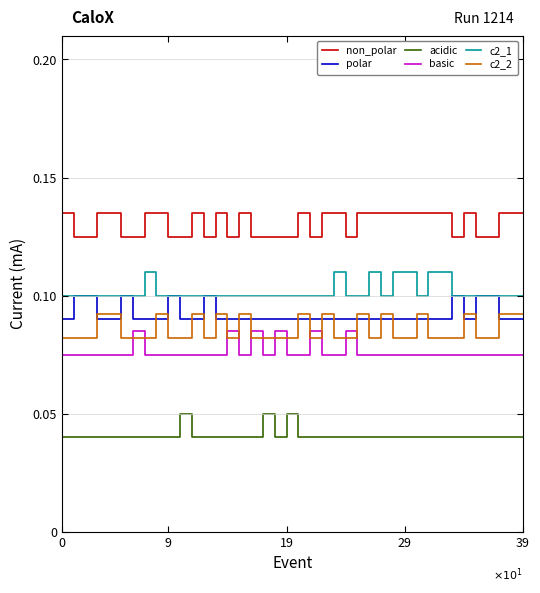

Which series has the largest total across all categories?

non_polar